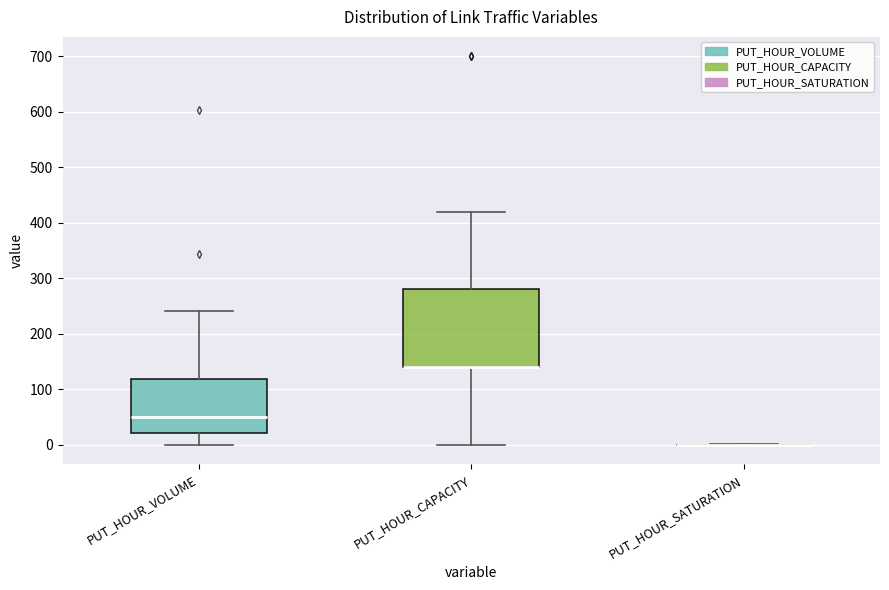

Comparing the boxes themselves (not the whiskers), which one is the tallest?

PUT_HOUR_CAPACITY